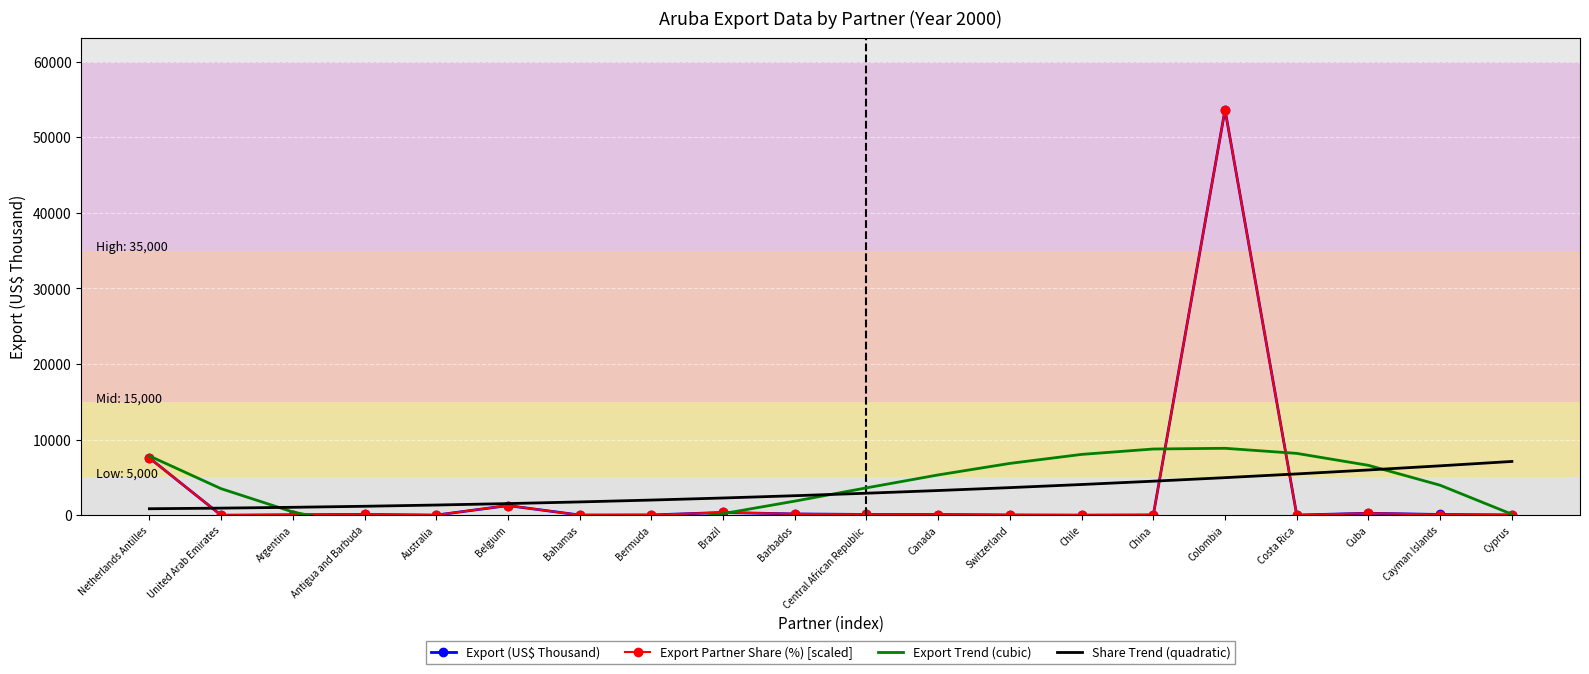

Is it true that Export Partner Share (%) [scaled] equals 11.0 at Australia?

False